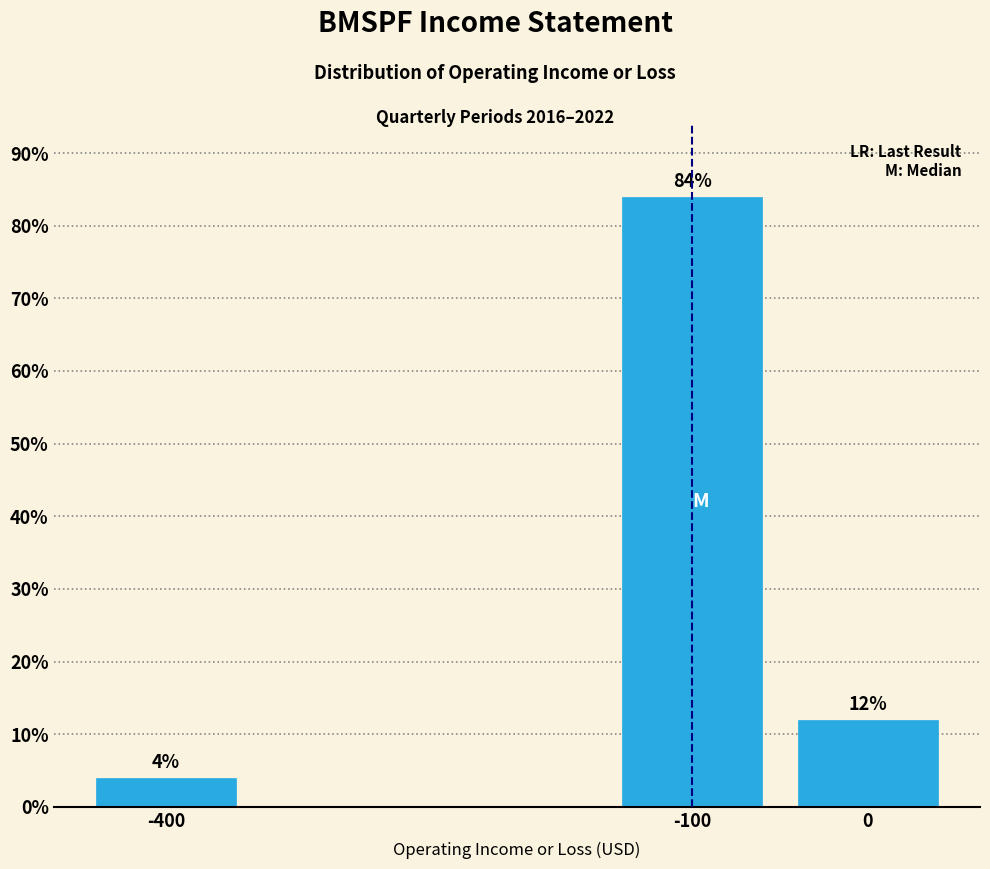

Reading left to right, extract all data points from this chart.

4	84	12